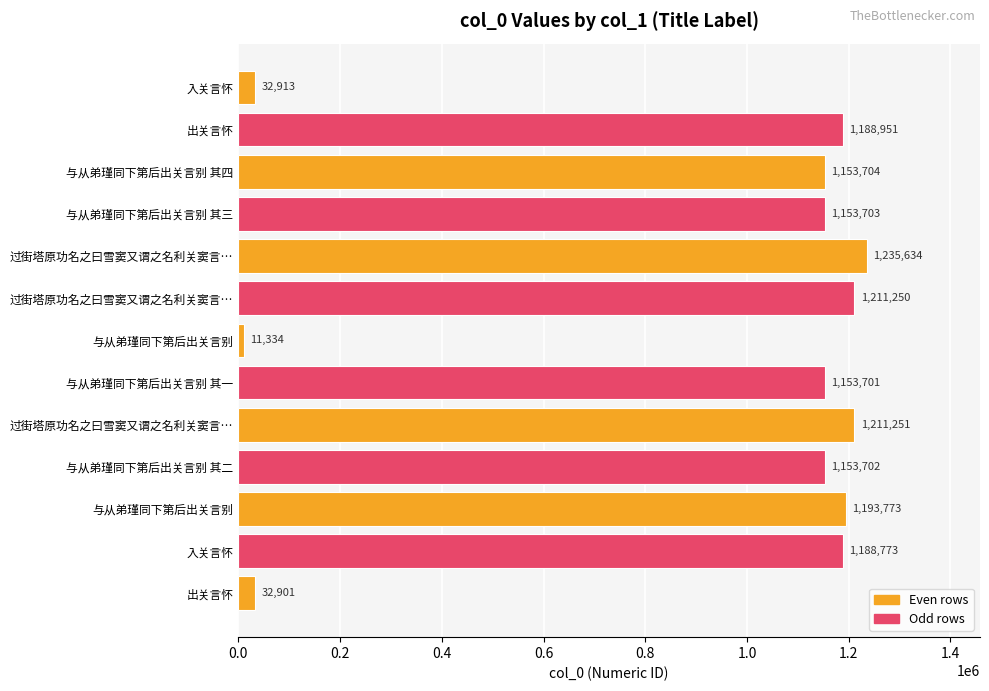

Does the chart contain any negative values?

No